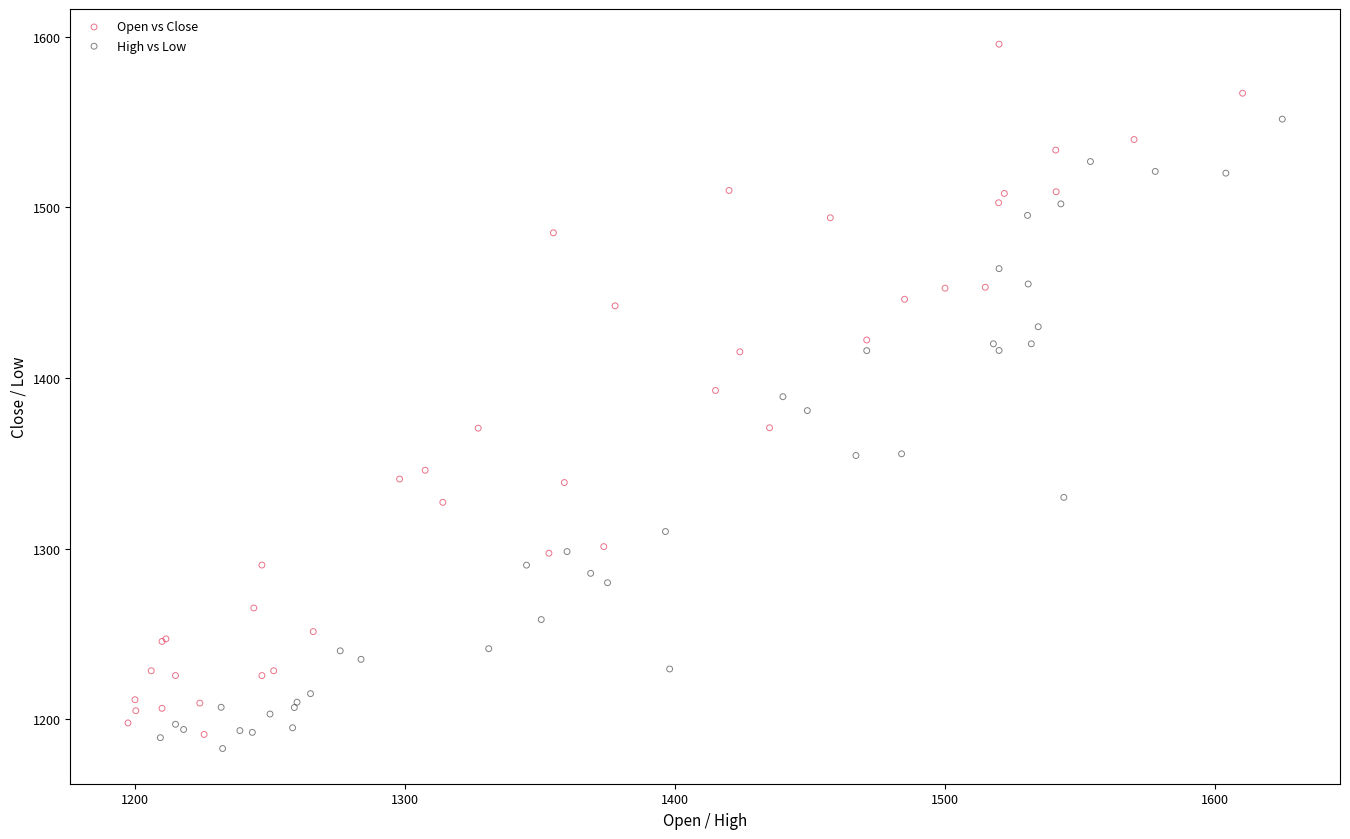

Which series contains the highest Y value?

Open vs Close